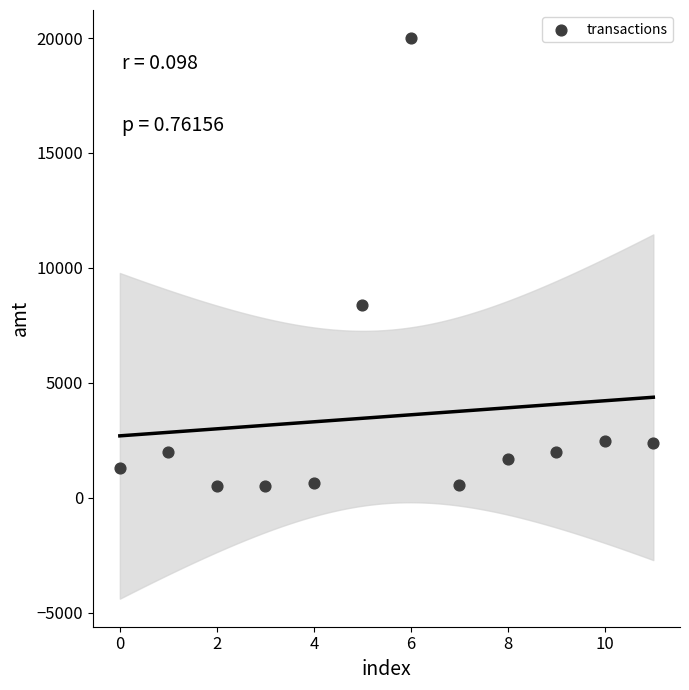

What is the average Y value?

3533